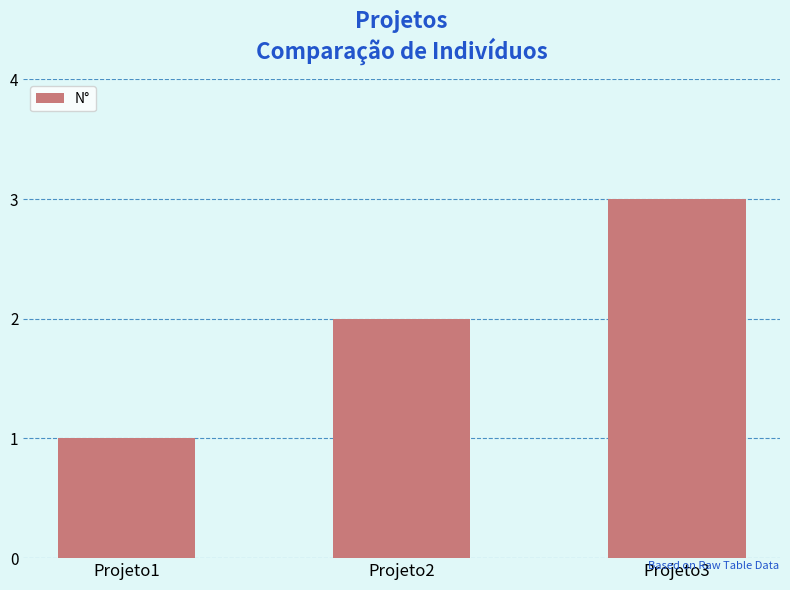

What is the greatest value displayed?

3